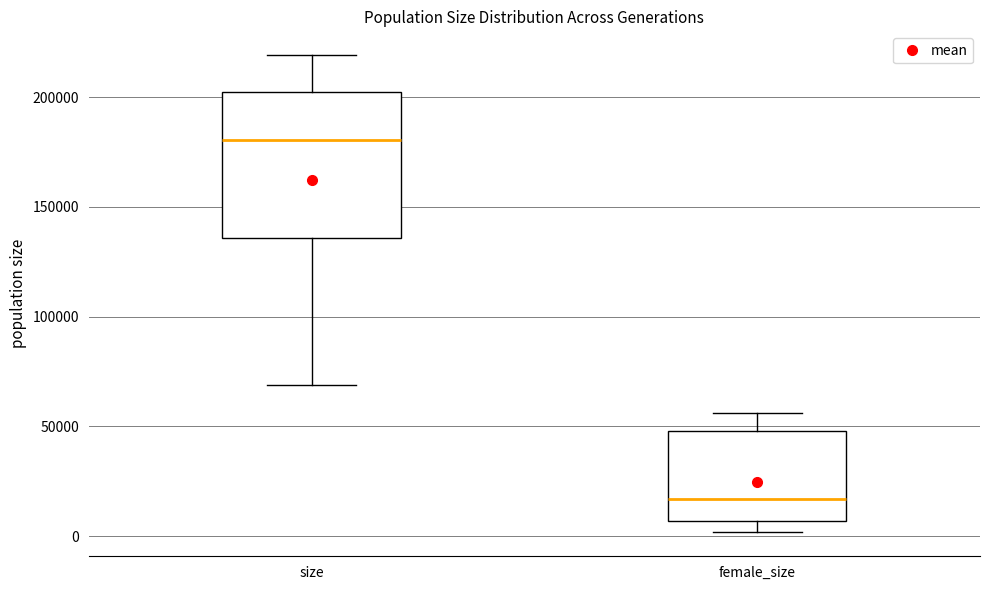

Reading left to right, transcribe this box plot: for each box, give where its median line is, the range the box spans, and where its two whiskers end, as read against the y-axis. The values are not printed on the chart, so give them approximately, as read against the axis.

size: median 180000, box 135000 to 200000, whiskers 70000 to 220000
female_size: median 15000, box 5000 to 50000, whiskers 0 to 55000